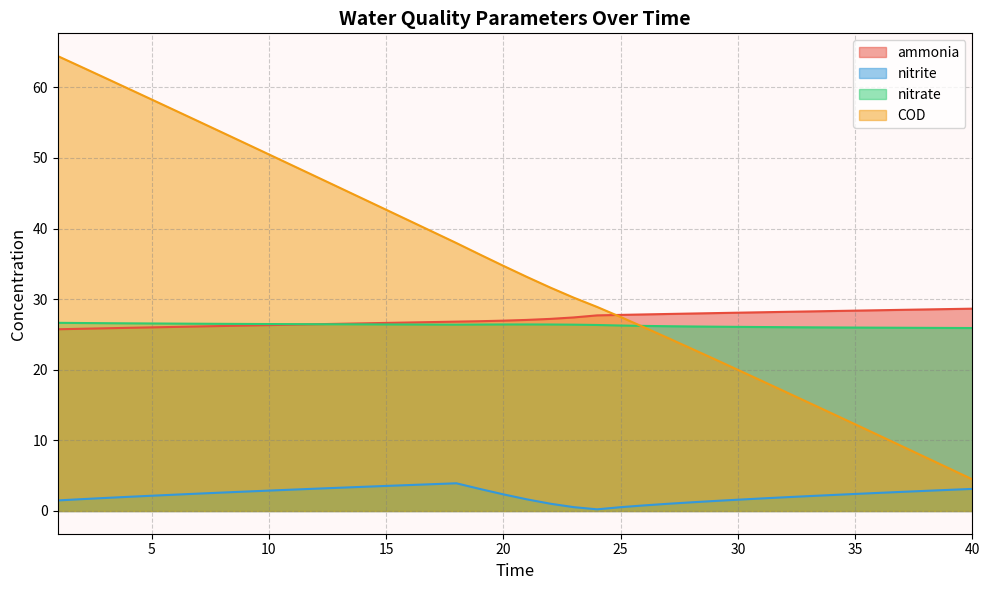

Rank the categories by nitrate value from lowest to highest.

40, 39, 38, 37, 36, 35, 34, 33, 32, 31, 30, 29, 28, 27, 26, 25, 24, 23, 18, 17, 19, 16, 22, 20, 15, 21, 14, 13, 12, 11, 10, 9, 8, 7, 6, 5, 4, 3, 2, 1